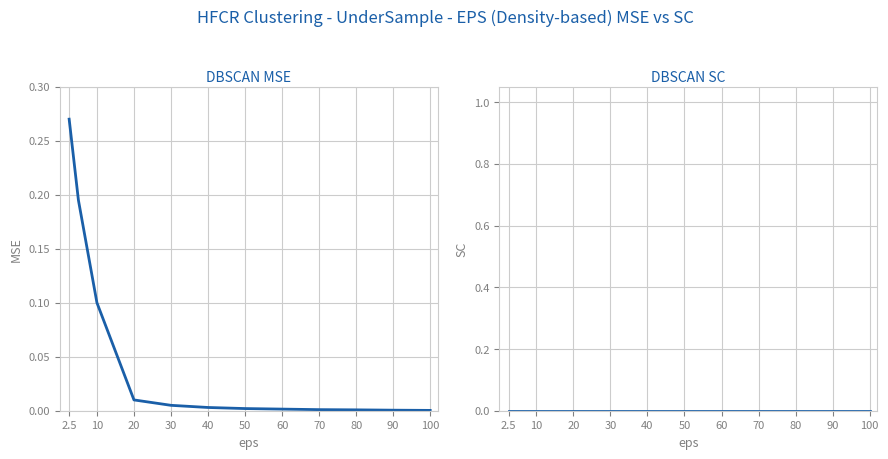

What are all the series names shown in the legend?

DBSCAN MSE, DBSCAN SC